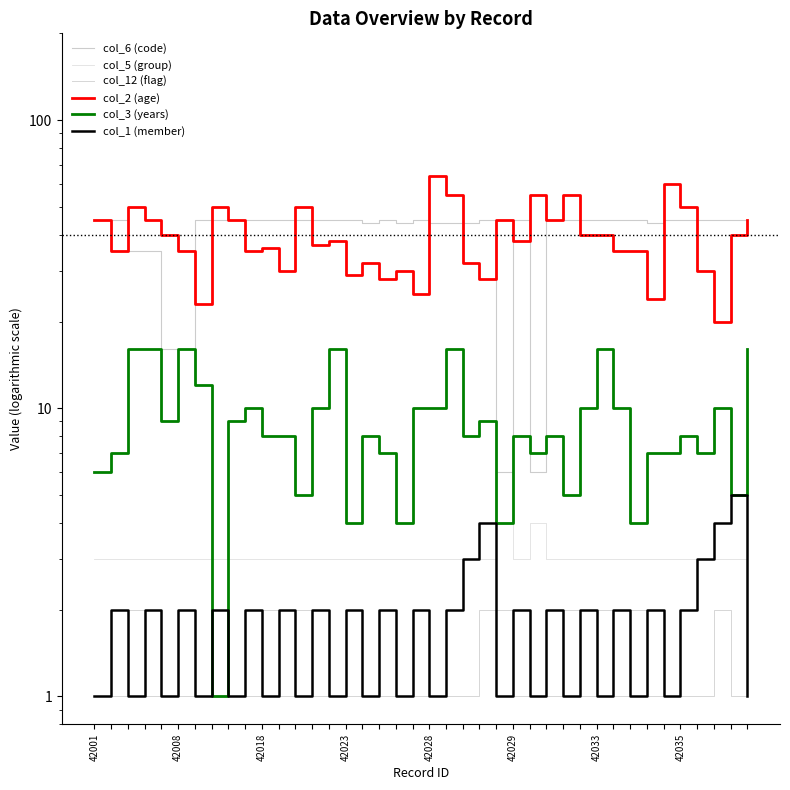

Which series has the largest range (max minus min)?

col_2 (age)